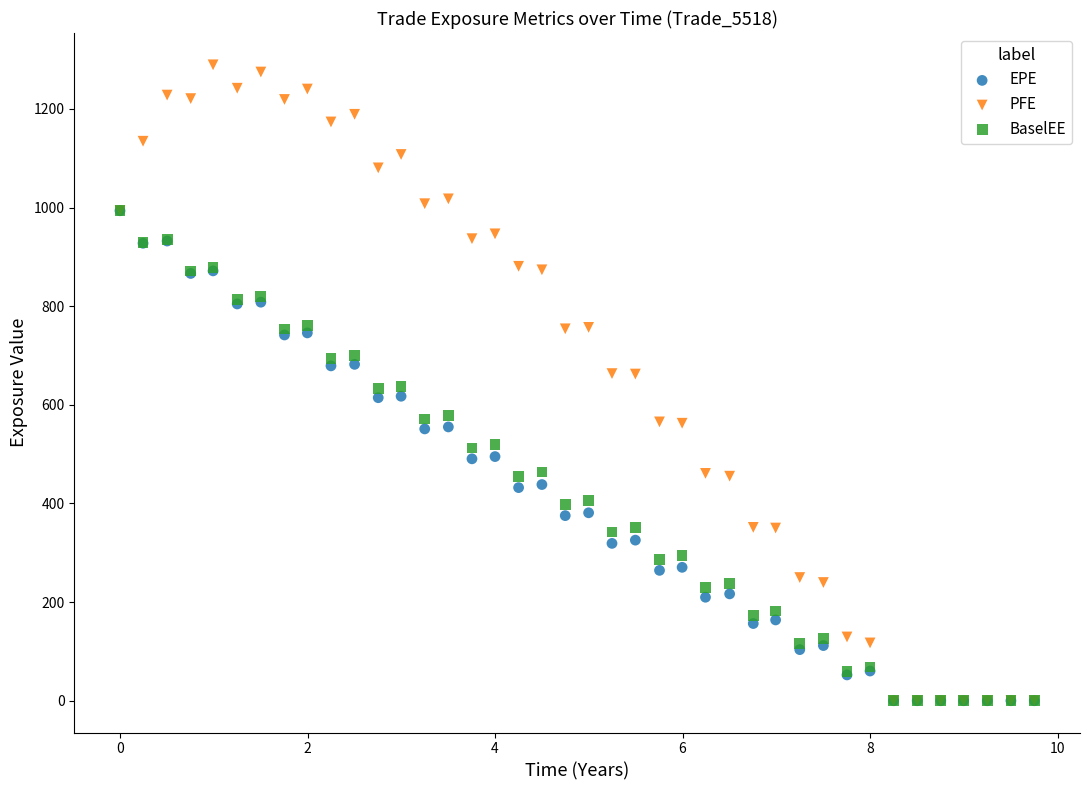

What are all the series names shown in the legend?

EPE, PFE, BaselEE